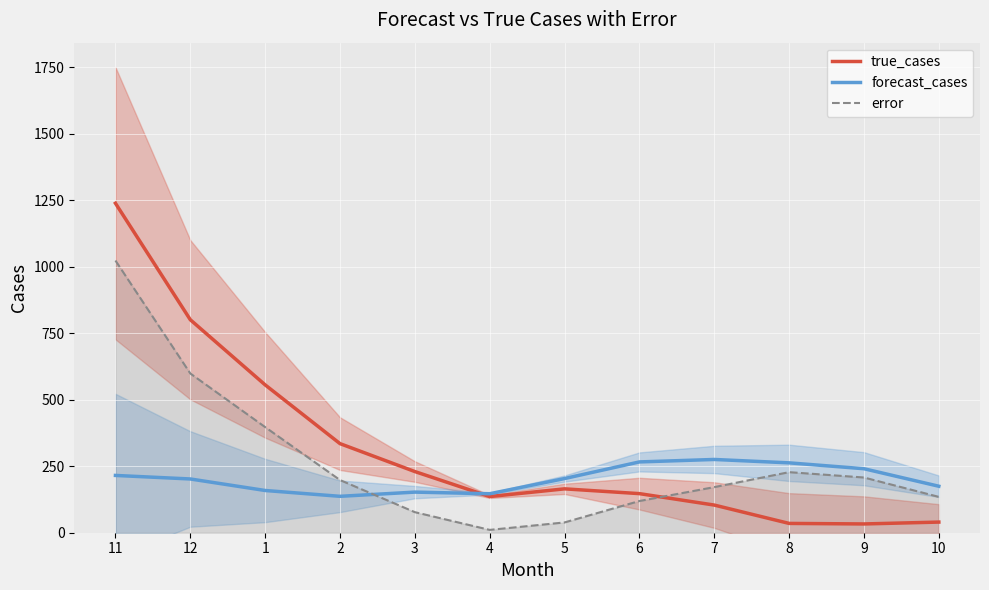

What is the approximate value of forecast_cases at 4?

146.6